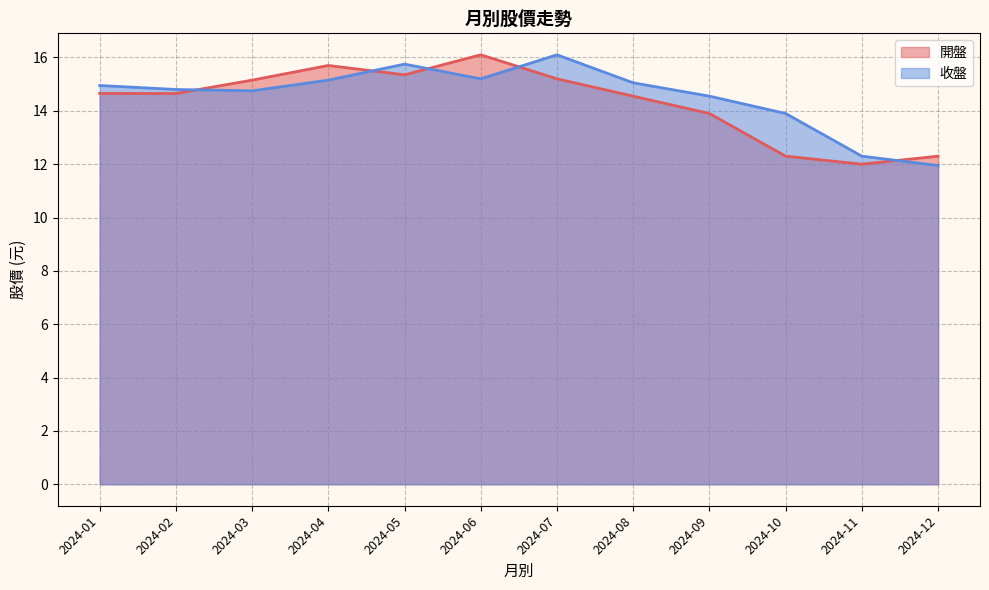

What is the average value of the 開盤 series?

14.3